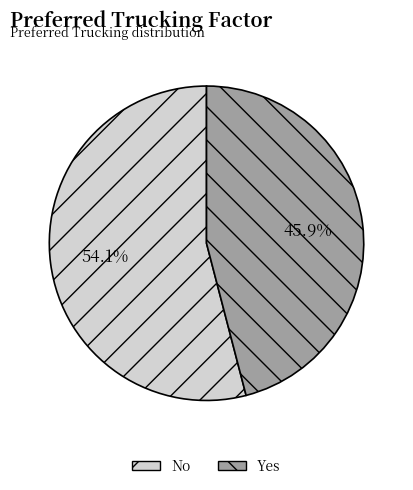

Which slice is the largest?

No